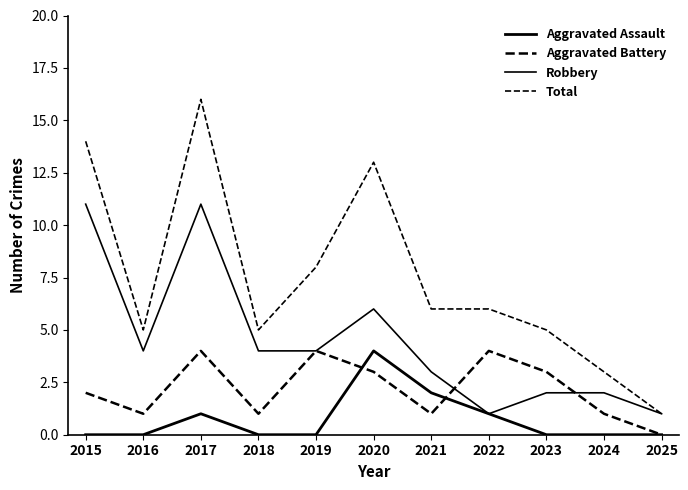

Which series has the largest total across all categories?

Total